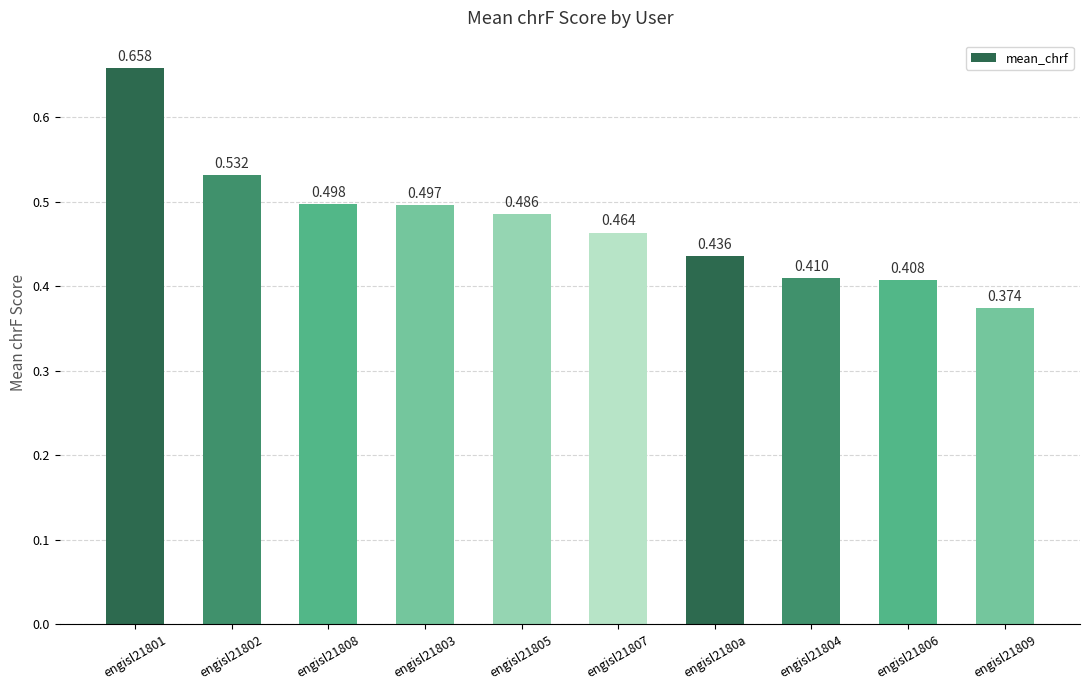

What position from the left is engisl21801?

1